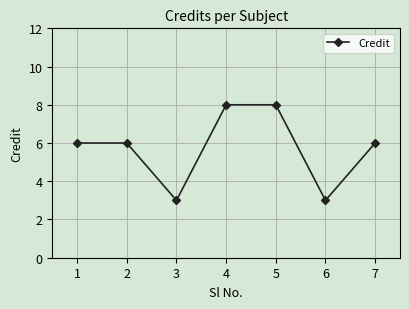

What is the minimum value shown in the chart?

3